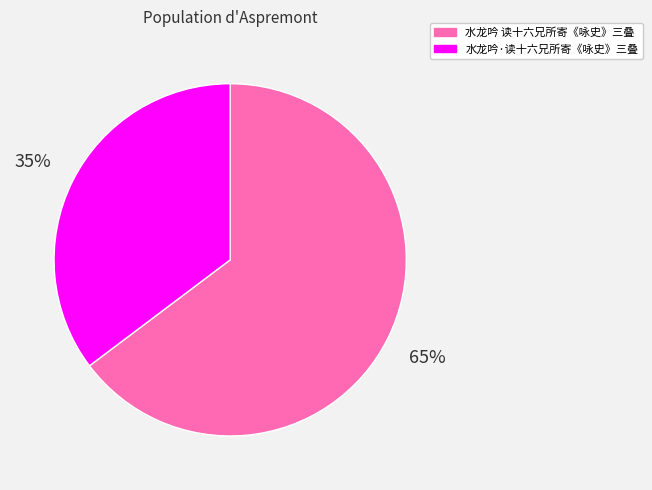

Combined, do 水龙吟·读十六兄所寄《咏史》三叠 and 水龙吟 读十六兄所寄《咏史》三叠 account for over 50%?

Yes